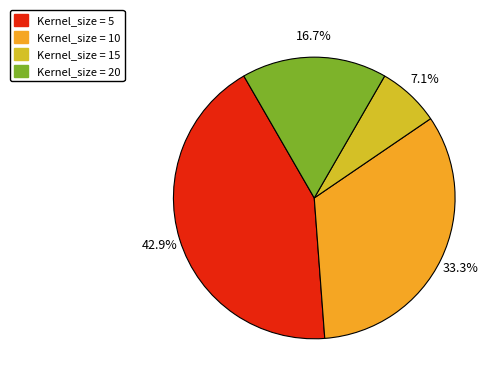

Is there any slice that represents more than half of the pie?

No